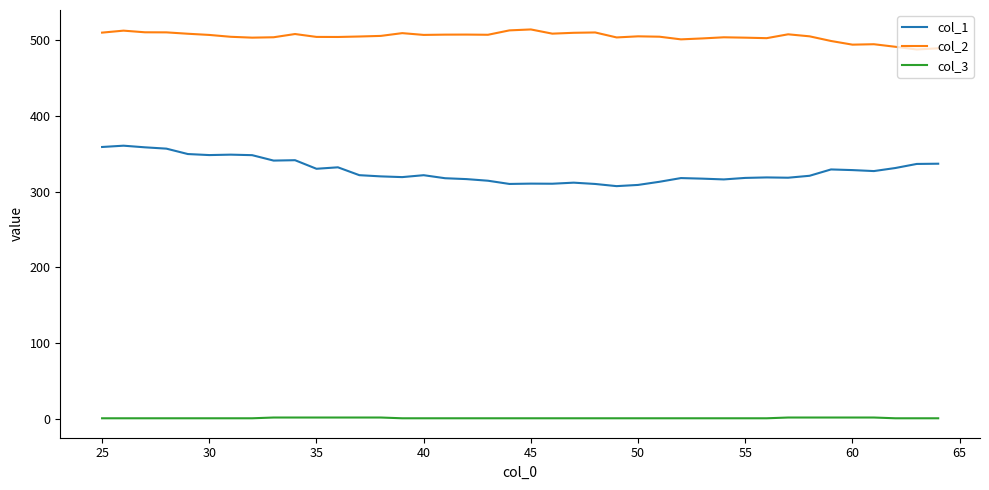

What is the difference between the maximum and minimum values in the col_2 series?

26.4